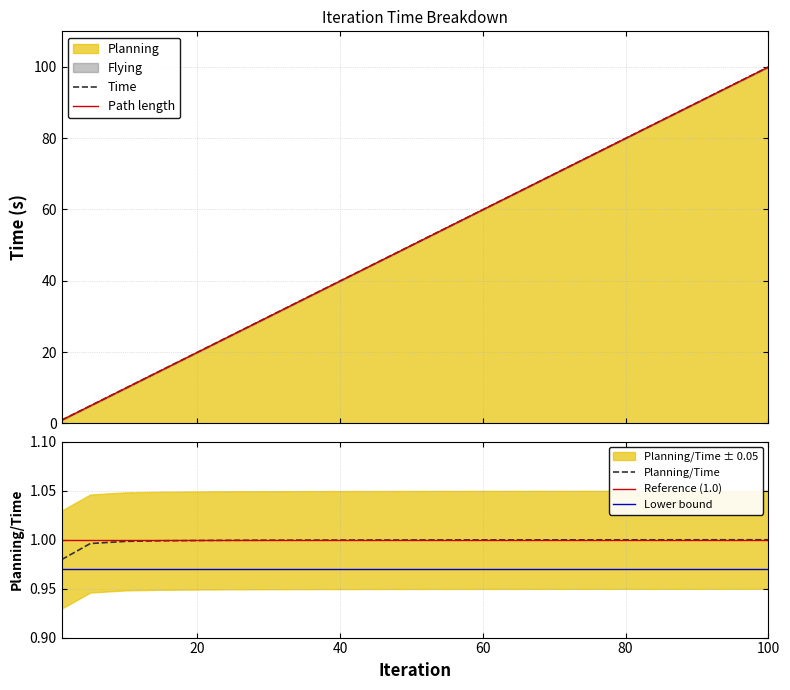

True or false: Lower bound has a value of 1.5 at 40.

False